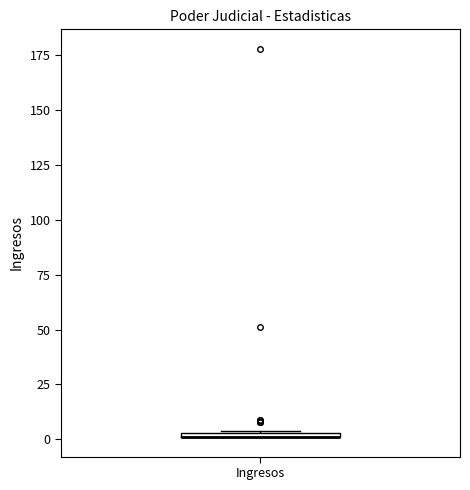

Where is the upper edge of the box for Ingresos on the y-axis? The values are not printed on the chart, so give them approximately, as read against the axis.

5